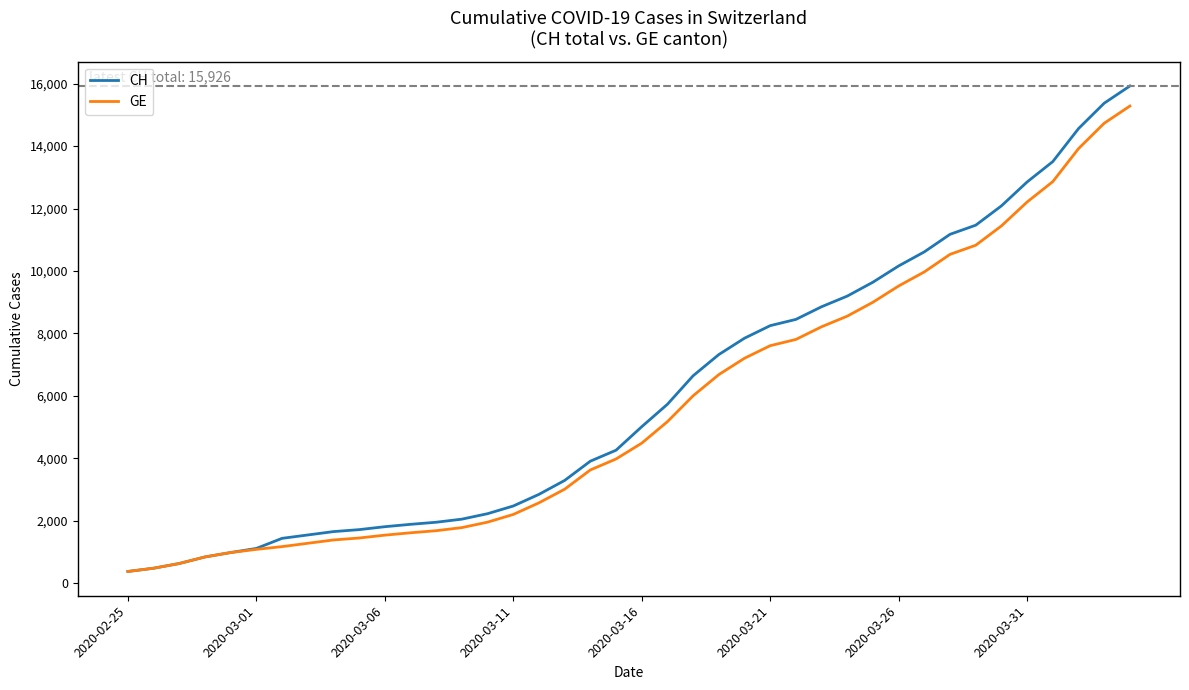

What is the maximum value for GE?

15284